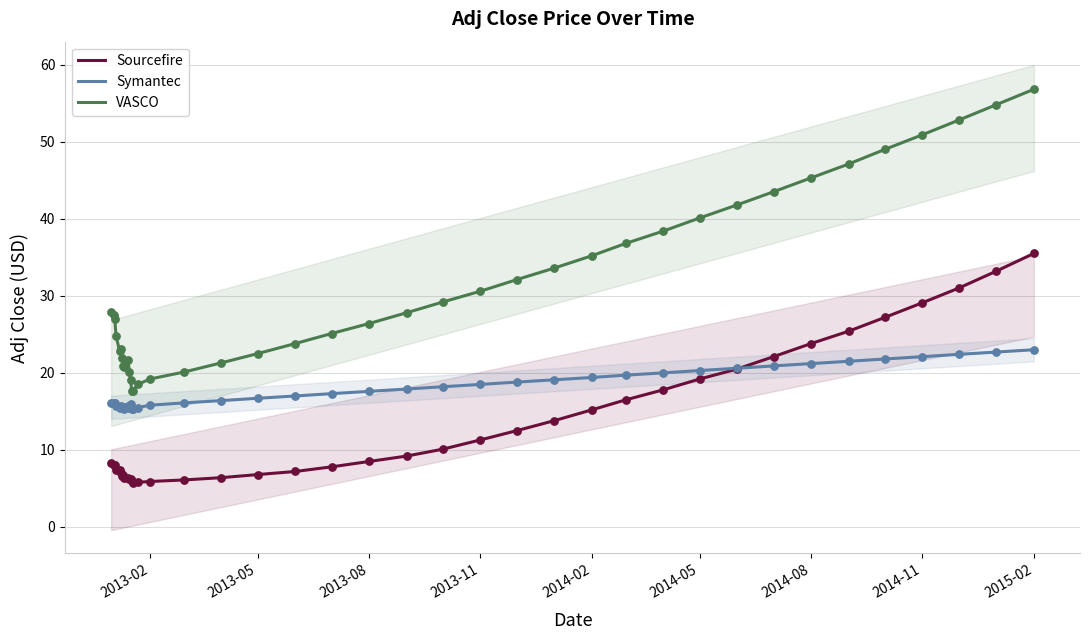

Is the value of Symantec at 2013-05 greater than the value of Sourcefire at 2013-11?

Yes